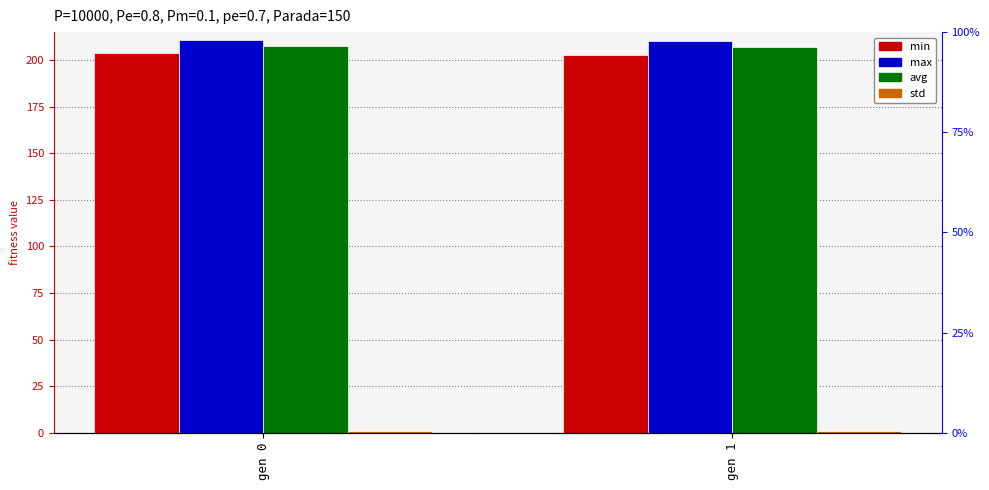

Reading left to right, transcribe all the data shown in this chart.

min: 203.6	202.9
max: 210.5	210.4
avg: 207.3	206.9
std: 1.0	1.0